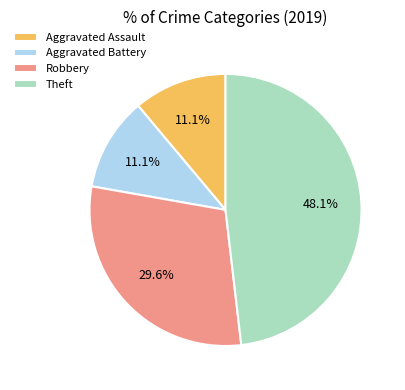

Which slice is the largest?

Theft